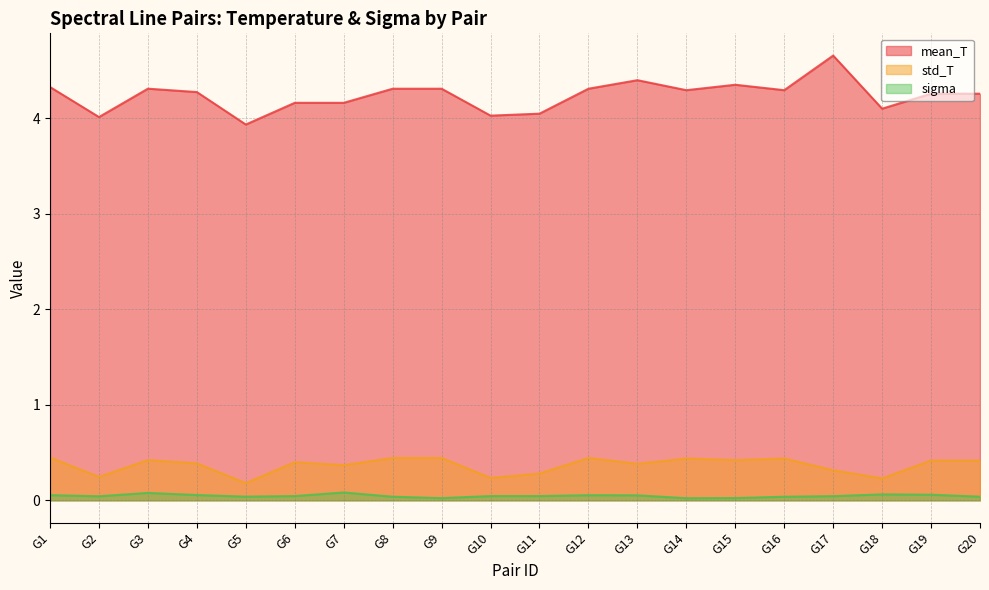

What are all the series names shown in the legend?

mean_T, std_T, sigma